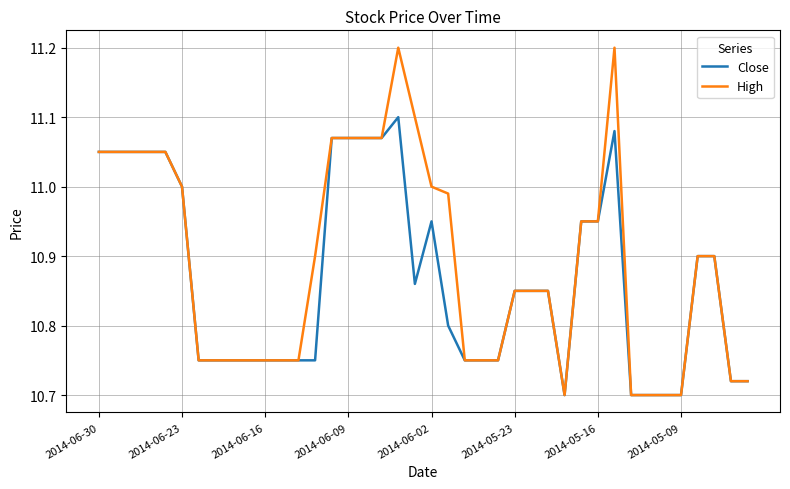

How many lines are shown in the chart?

2